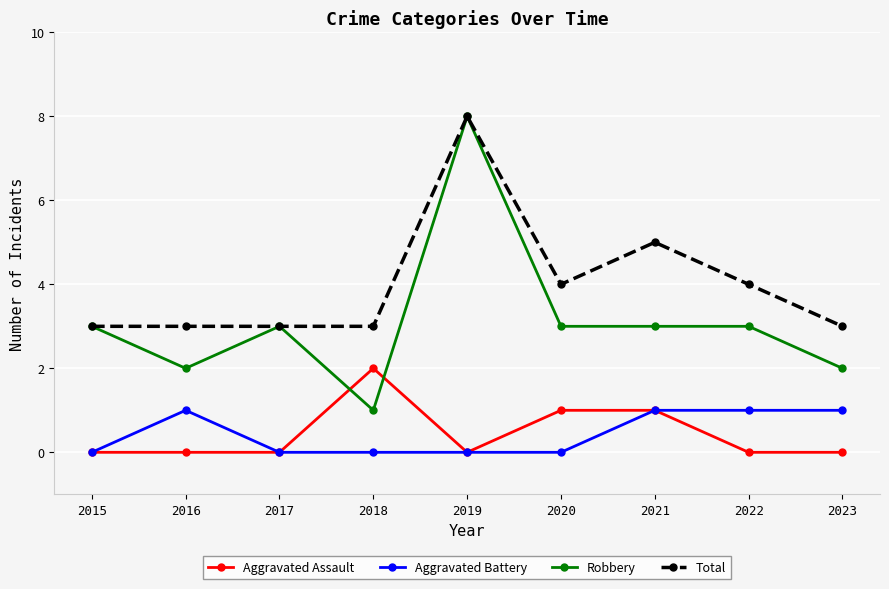

Reading left to right, what are all the values shown in this chart?

Aggravated Assault: 0	0	0	2	0	1	1	0	0
Aggravated Battery: 0	1	0	0	0	0	1	1	1
Robbery: 3	2	3	1	8	3	3	3	2
Total: 3	3	3	3	8	4	5	4	3